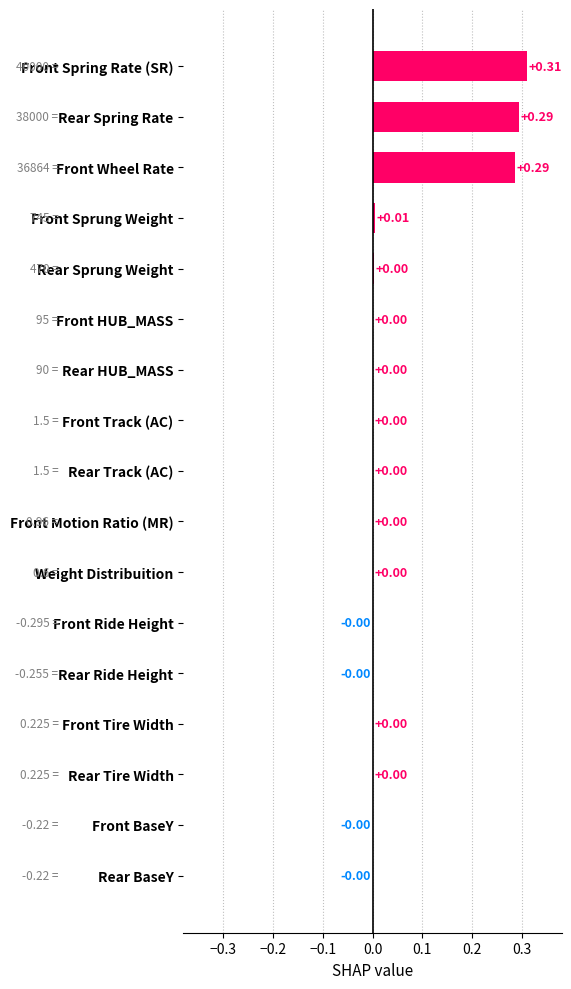

Does the chart contain stacked bars?

No